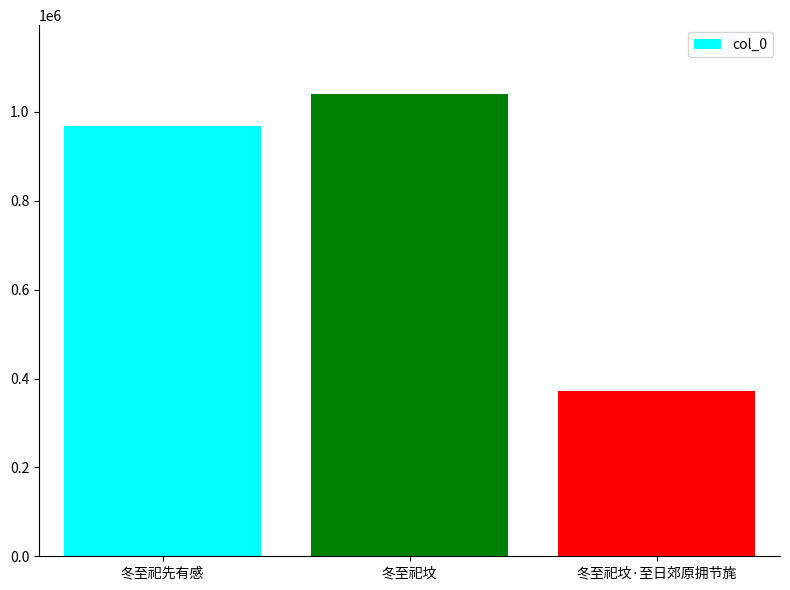

What is the average value?

793540